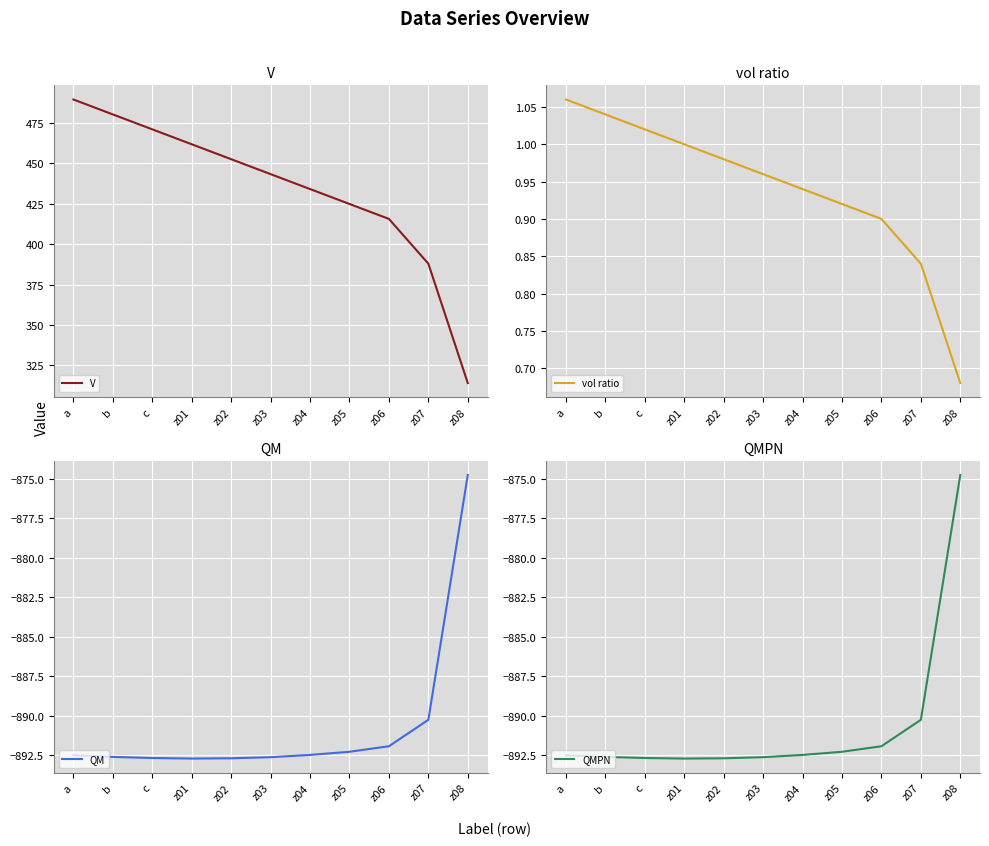

The value of V at z07 is 210.9. True or false?

False